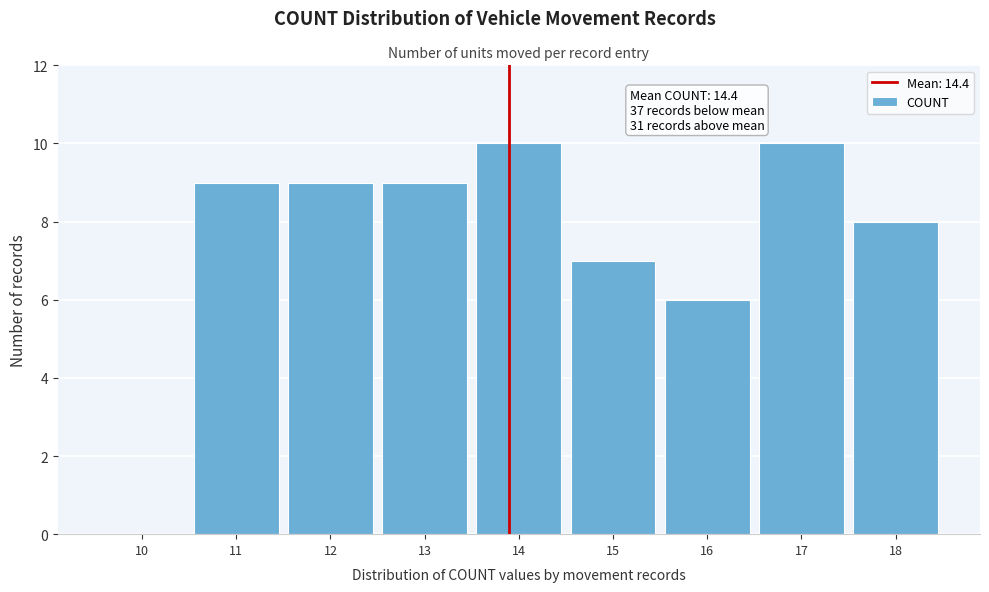

Reading left to right, extract all data points from this chart.

10=0	11=9	12=9	13=9	14=10	15=7	16=6	17=10	18=8